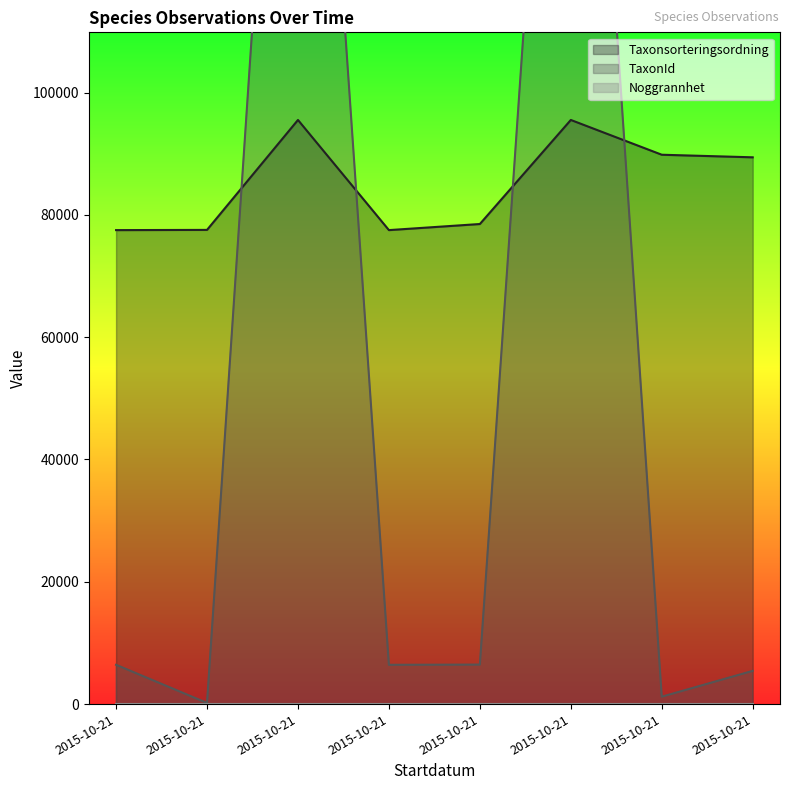

At which label does Taxonsorteringsordning reach its peak?

2015-10-21